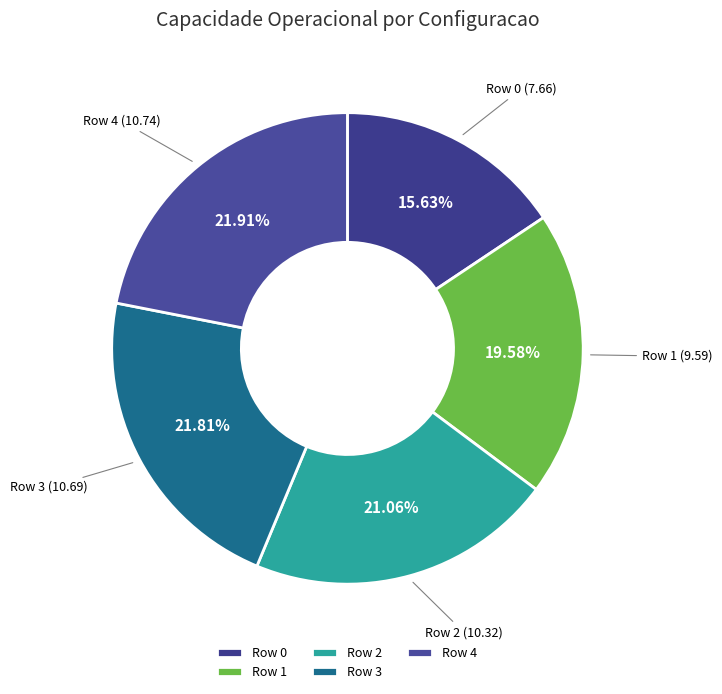

Is there a majority slice in this chart?

No